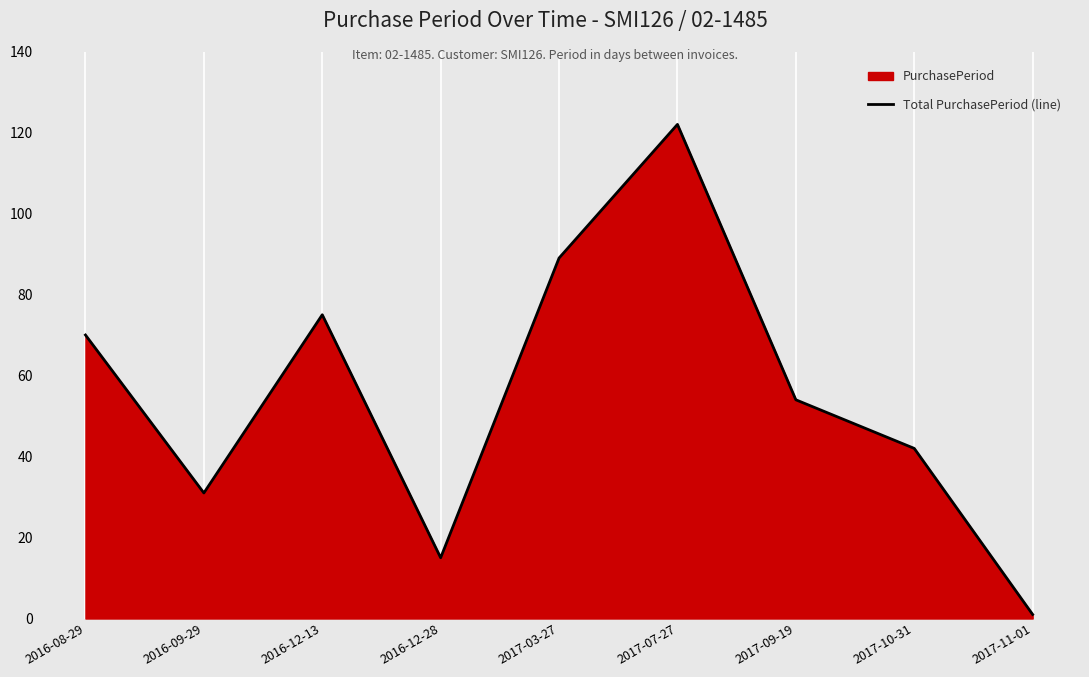

Reading right to left, what are all the values shown in this chart?

2017-11-01=1	2017-10-31=42	2017-09-19=54	2017-07-27=122	2017-03-27=89	2016-12-28=15	2016-12-13=75	2016-09-29=31	2016-08-29=70